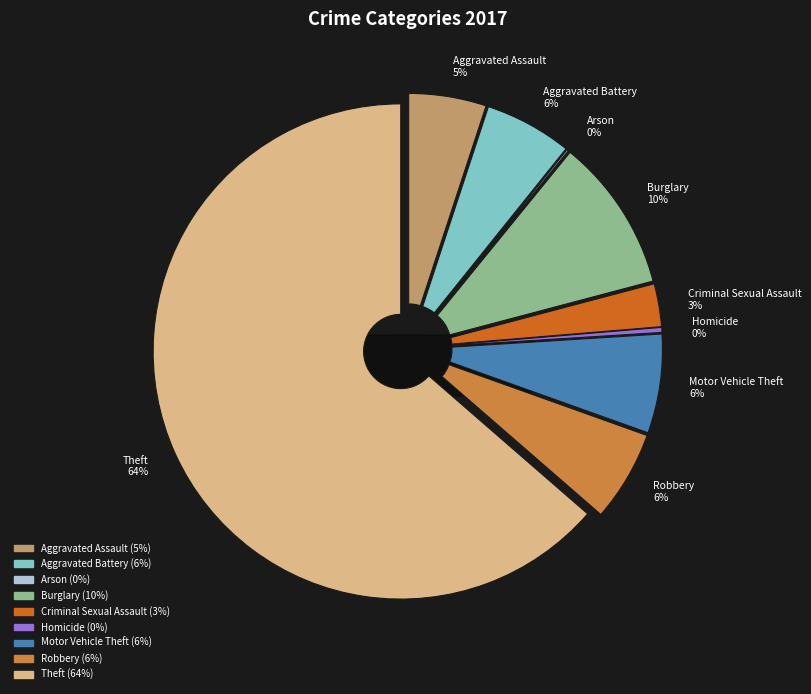

How many segments does this pie chart have?

9